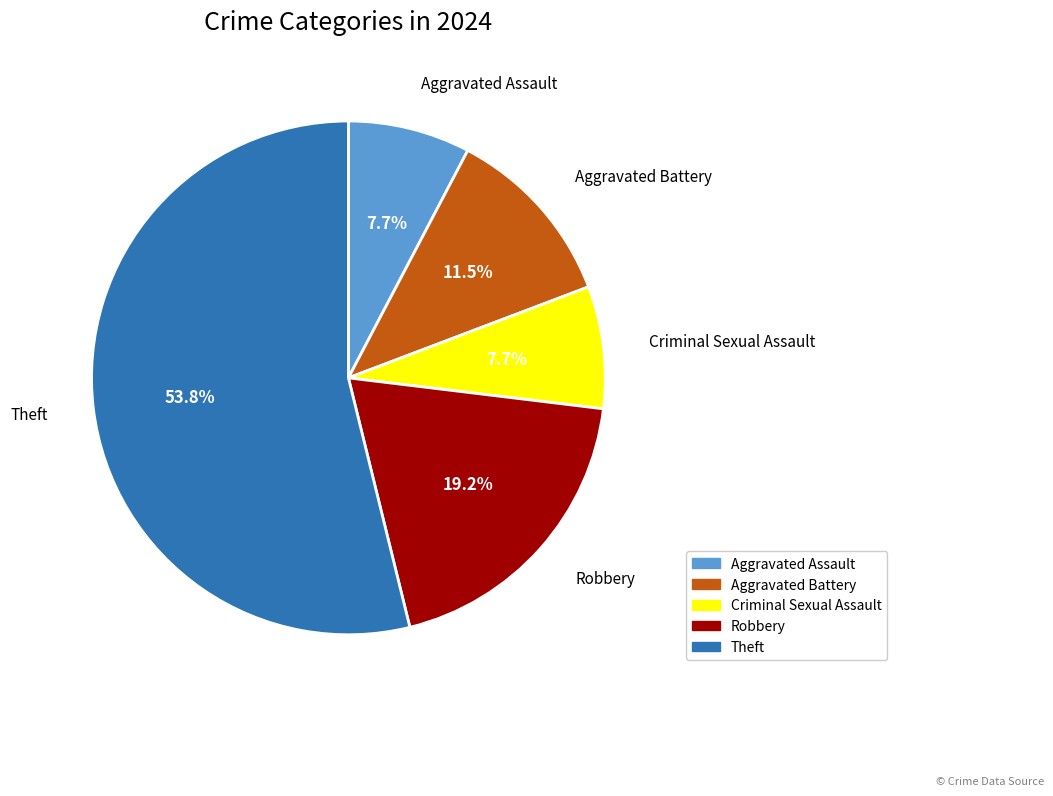

Is there any slice that represents more than half of the pie?

Yes